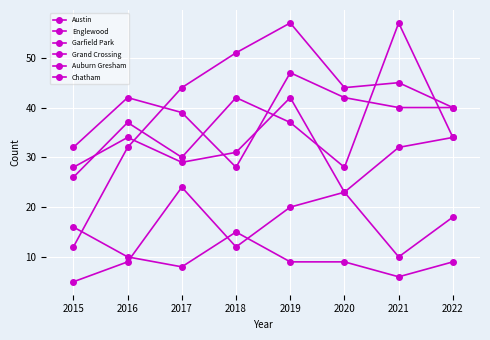

In Grand Crossing, how many points are lower than both neighbors (excluding endpoints)?

2